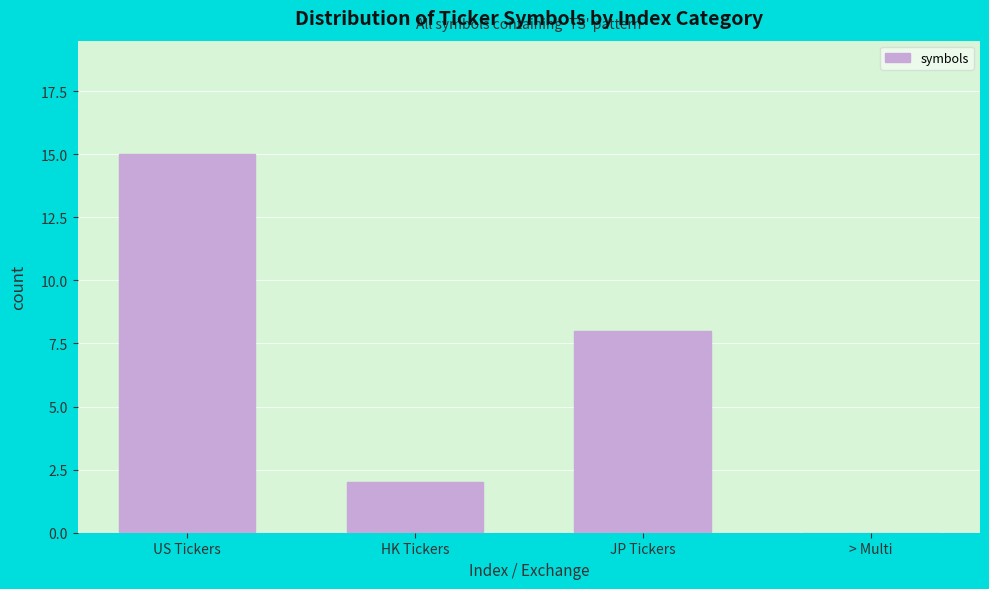

Reading left to right, list all the values displayed in this chart.

US Tickers=15	HK Tickers=2	JP Tickers=8	> Multi=0